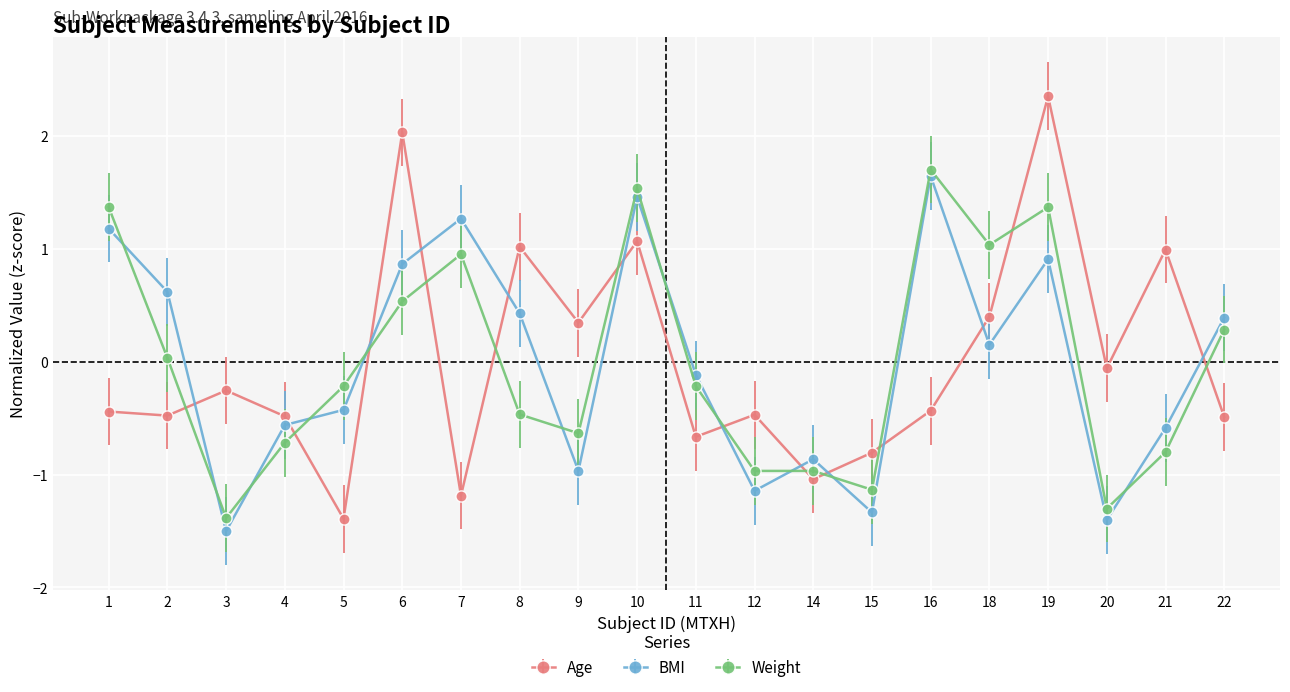

Between 19 and 20, which series saw the biggest shift?

Weight